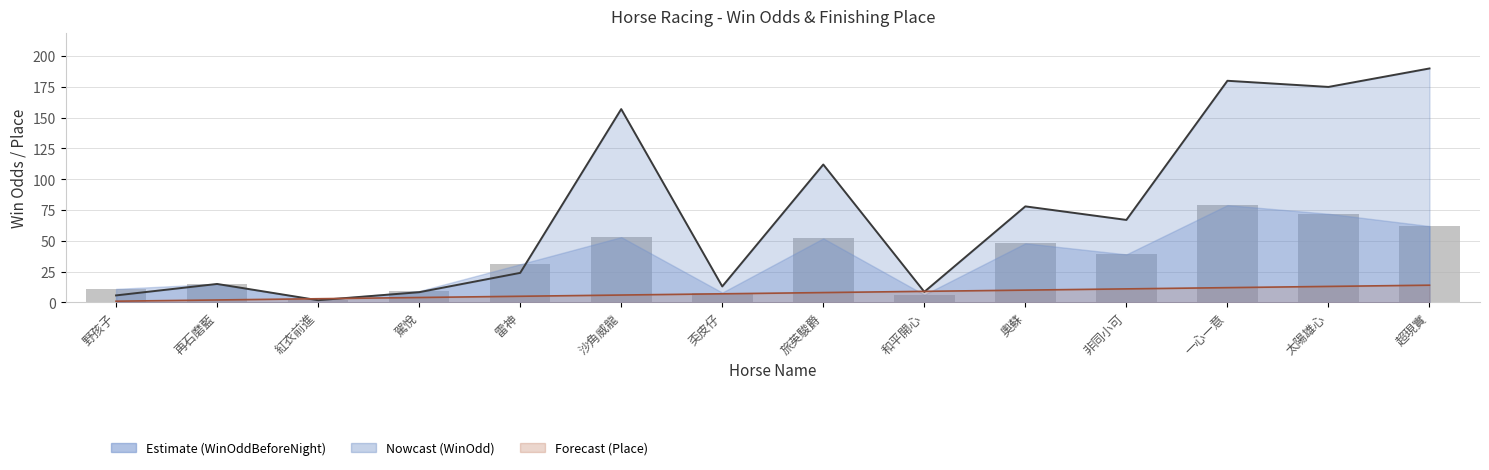

Read the value at 太陽雄心.

72.0